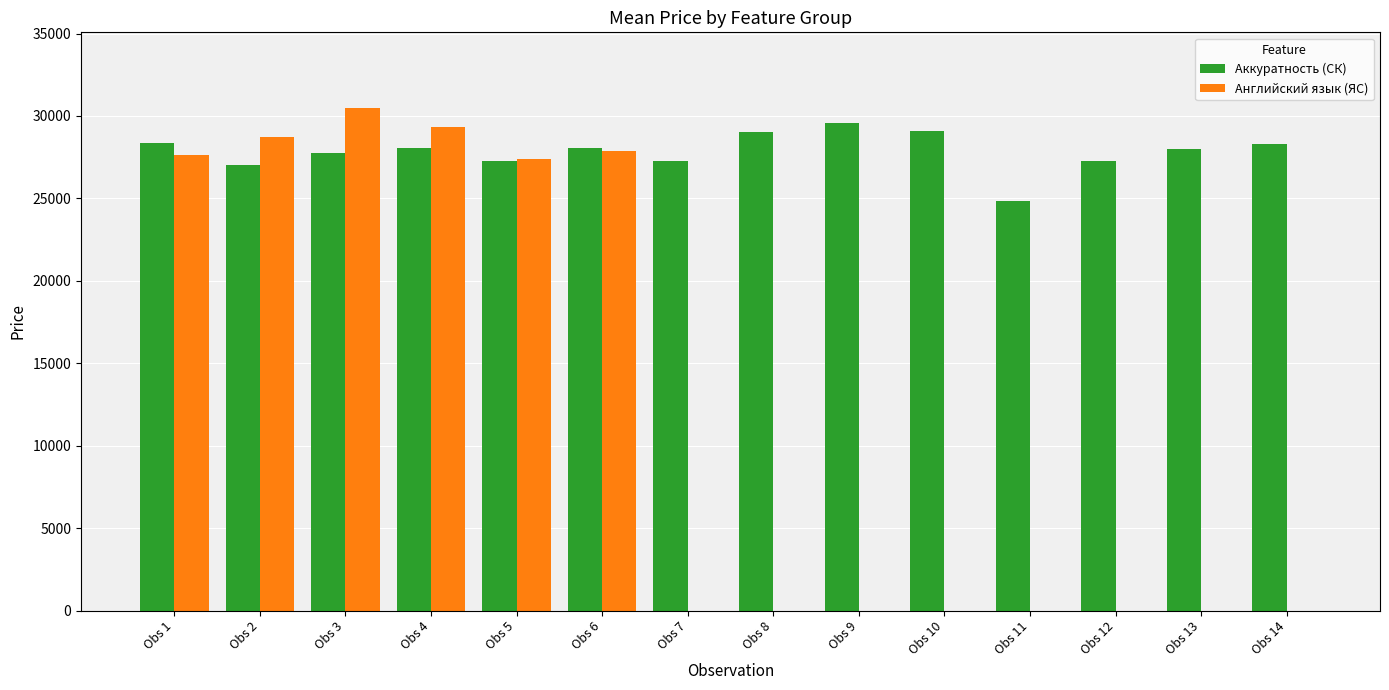

Is it true that Аккуратность (СК) equals 40834.1 at Obs 5?

False